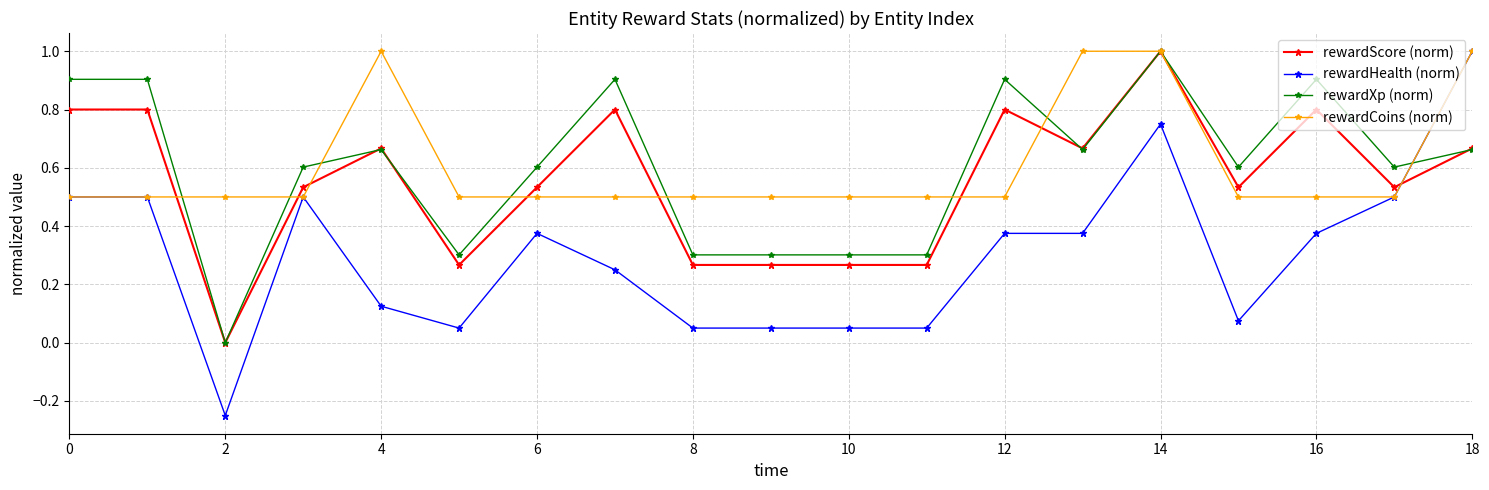

Is this an area chart (filled region under the line)?

No